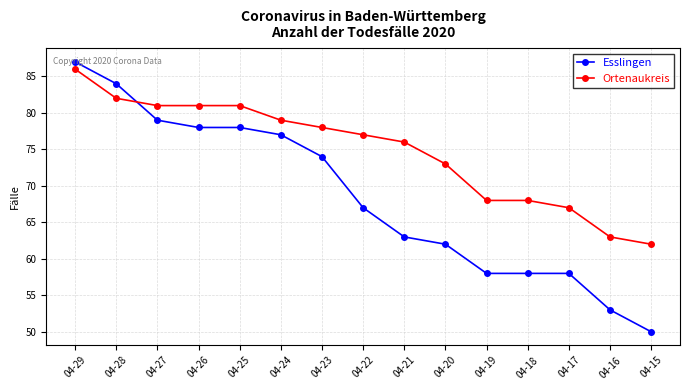

Which series ends up on top after the final intersection of Esslingen and Ortenaukreis?

Ortenaukreis